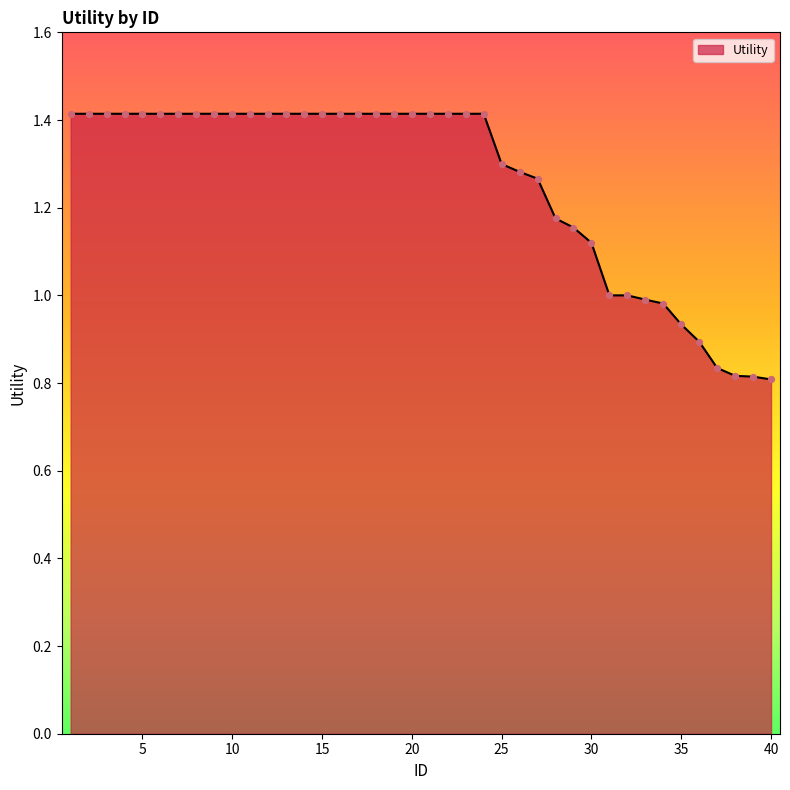

What is the difference between the maximum and minimum values?

0.6